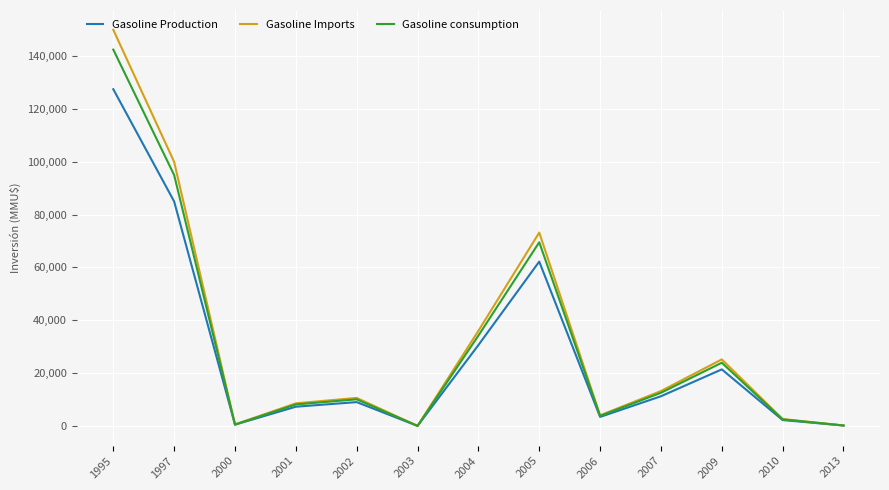

How many lines are shown in the chart?

3